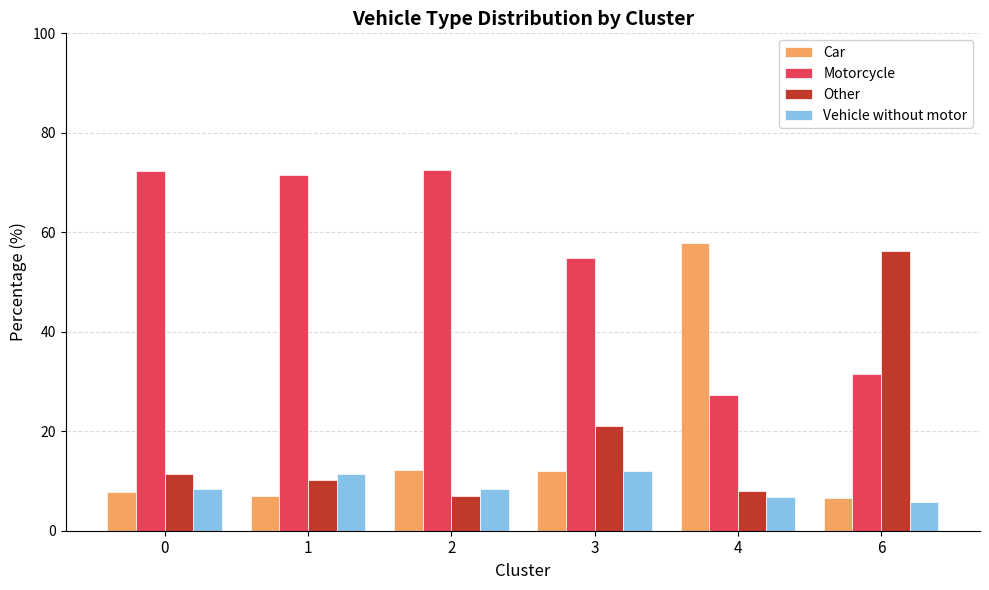

Rank the series by their maximum value, from lowest to highest.

Vehicle without motor, Other, Car, Motorcycle